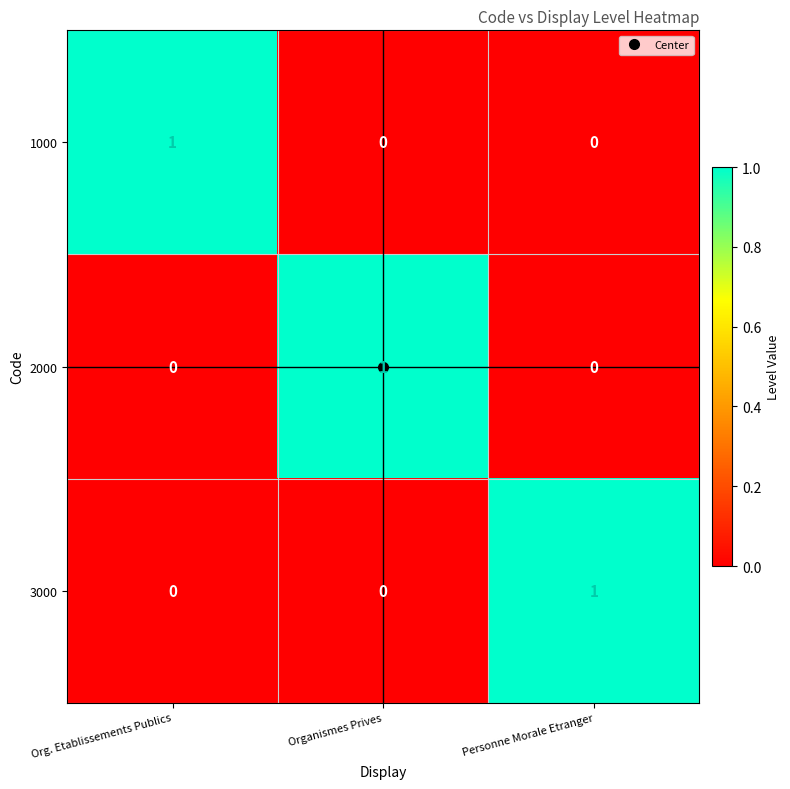

Is it true that 1000 equals 0 at Personne Morale Etranger?

True